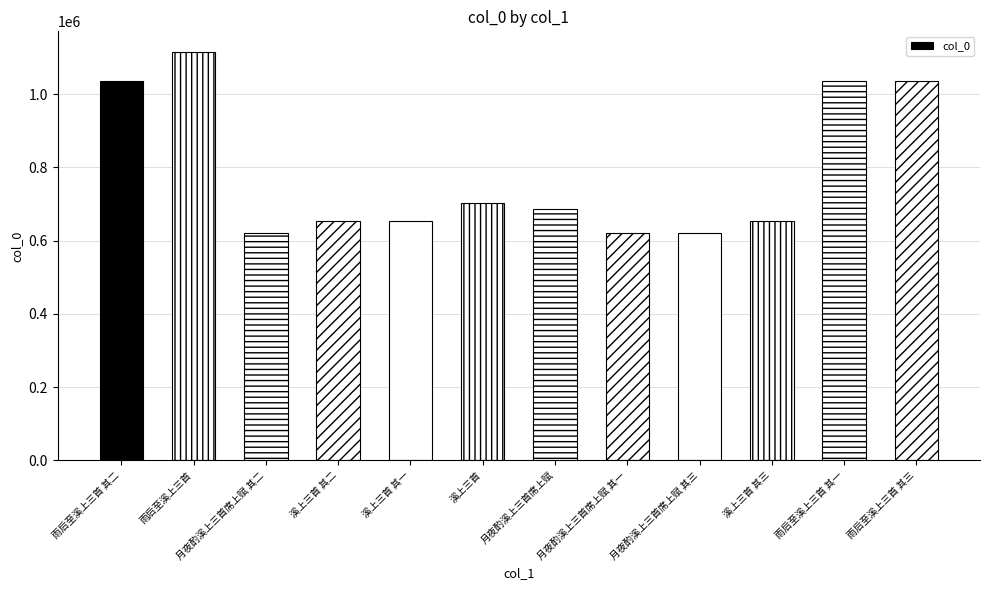

What position from the left is 雨后至溪上三首 其二?

1